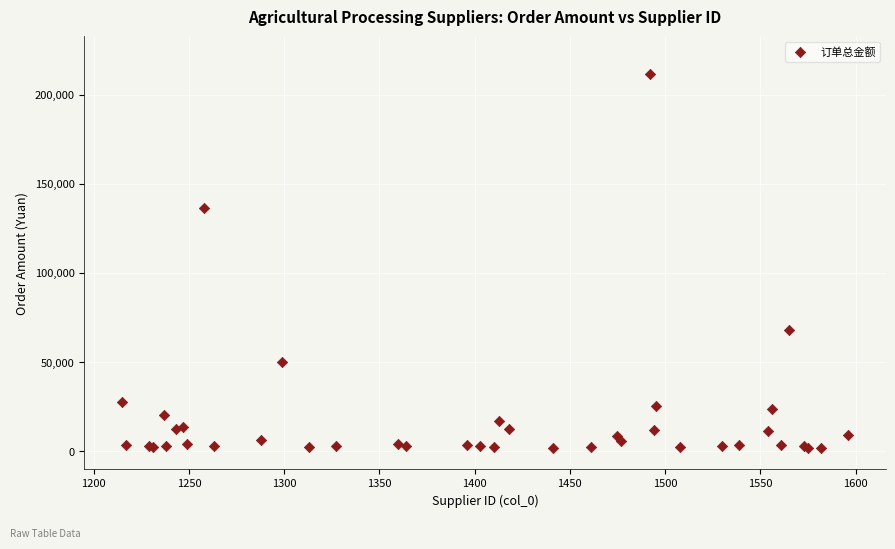

What Y value in the scatter plot is closest to 106733?

136160.0